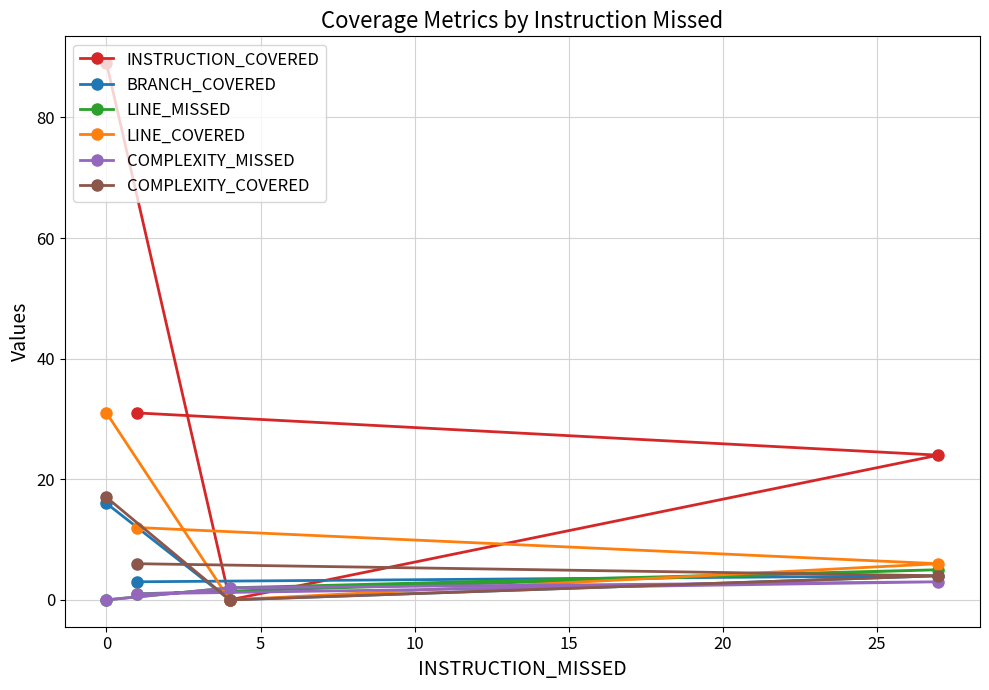

Which series has the largest total across all categories?

INSTRUCTION_COVERED